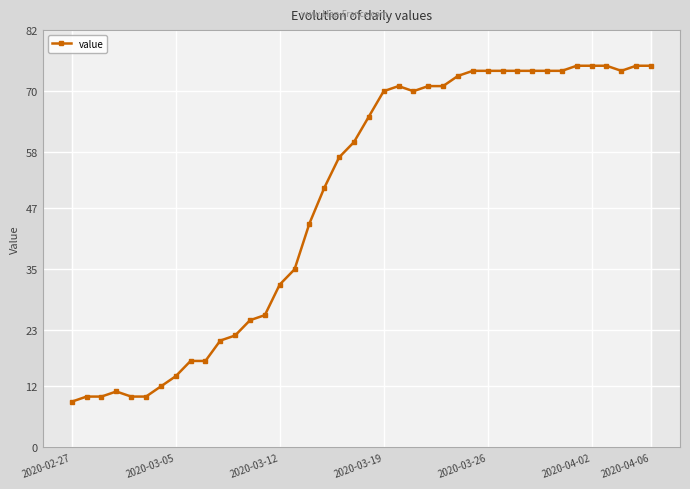

True or false: value has more than 0 points higher than both neighbors.

True